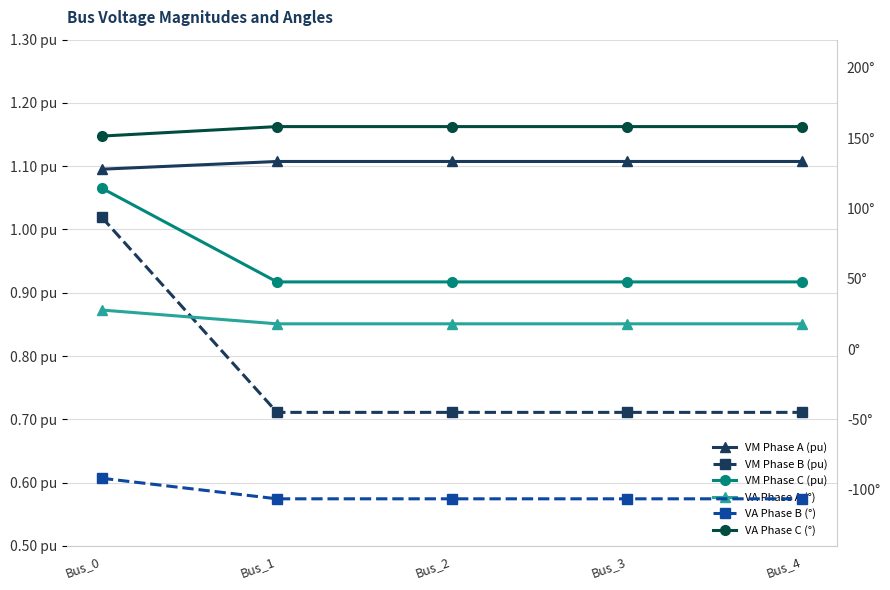

True or false: VM Phase B (pu) has a value of 0.2 at Bus_4.

False